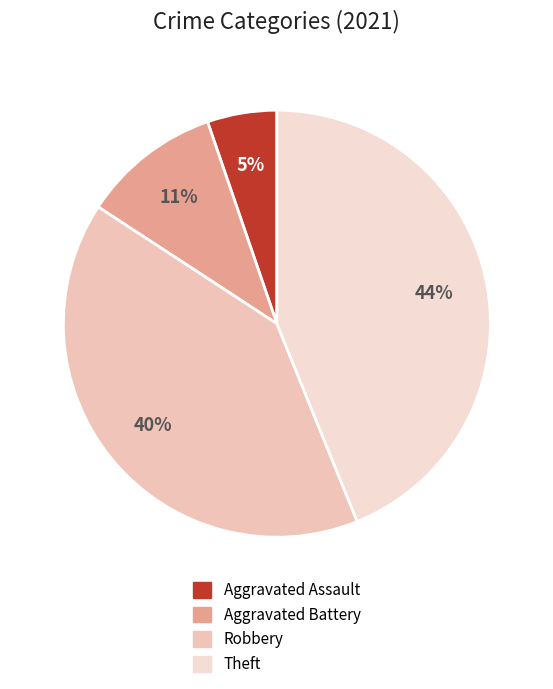

What is the ratio of the value at Theft to the value at Robbery?

1.1